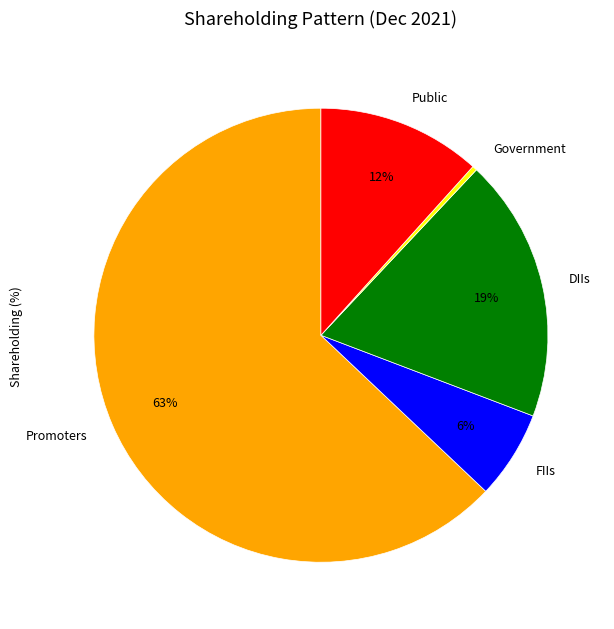

Is there a majority slice in this chart?

Yes